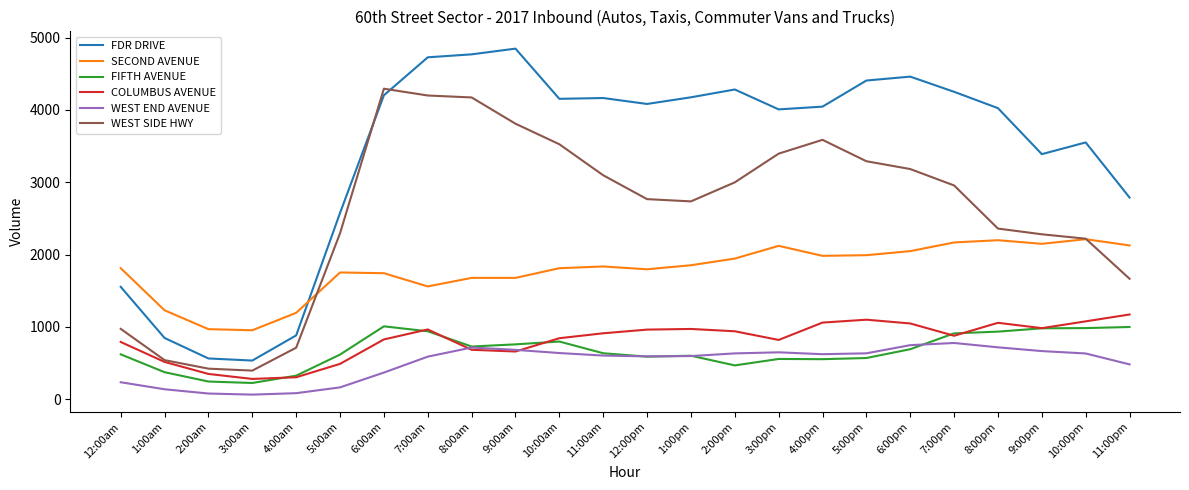

Where do WEST SIDE HWY and FDR DRIVE first cross each other?

5:00am and 6:00am